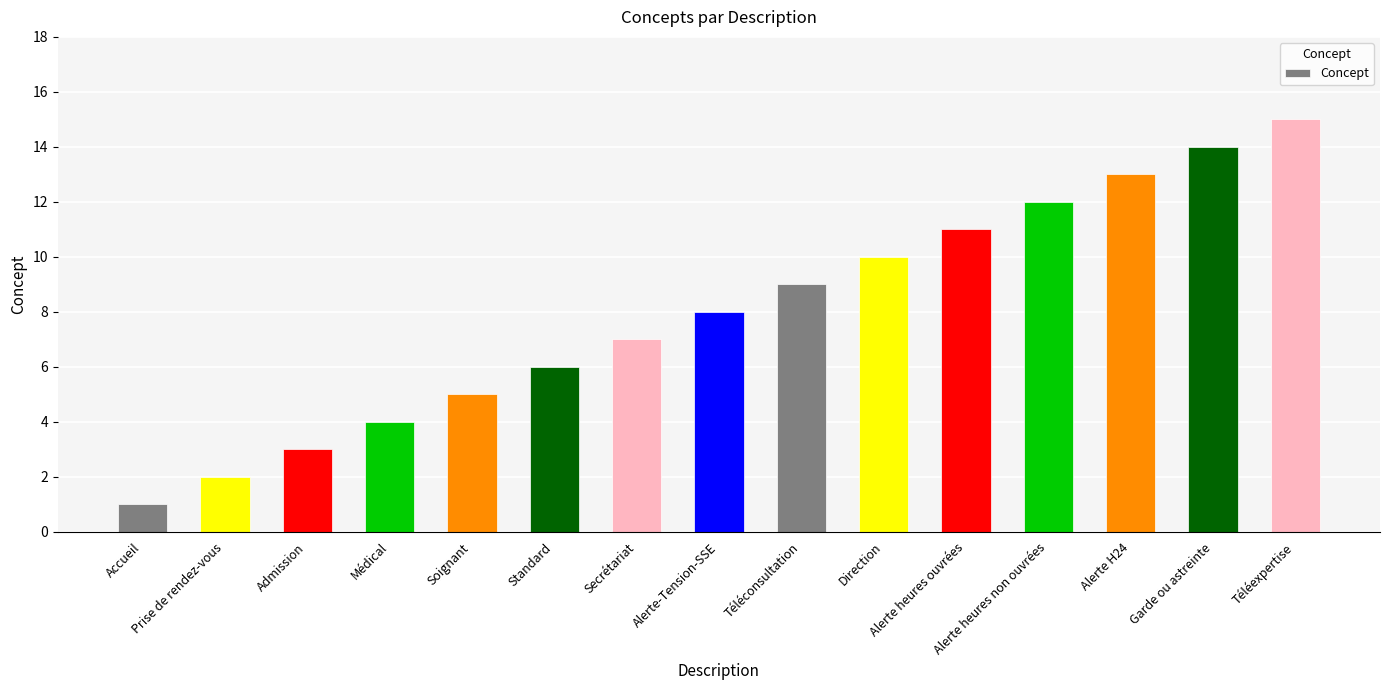

What is the change in value from Admission to Alerte heures non ouvrées?

+9